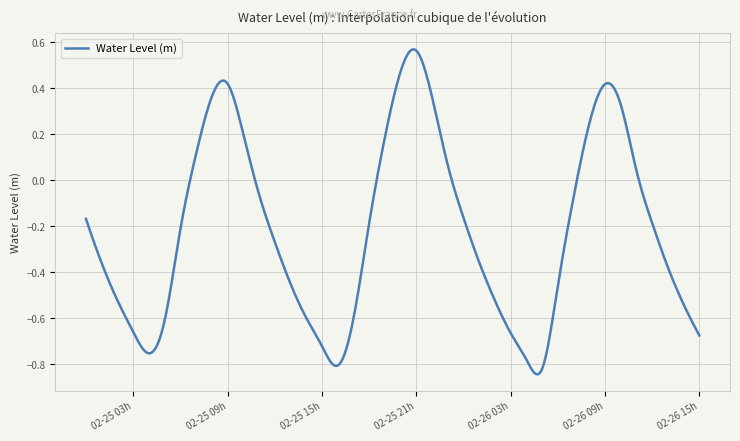

Does the chart have visible grid lines?

Yes